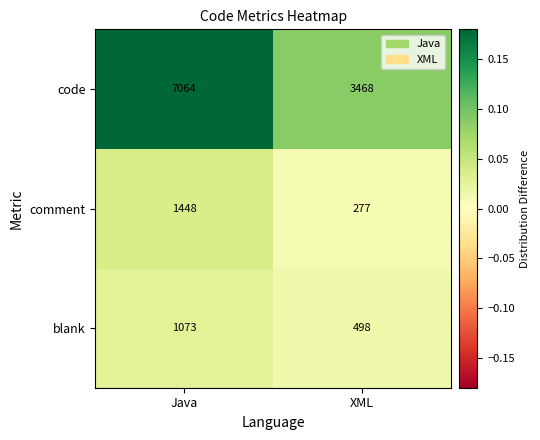

At which category is the sum across all series the highest?

Java